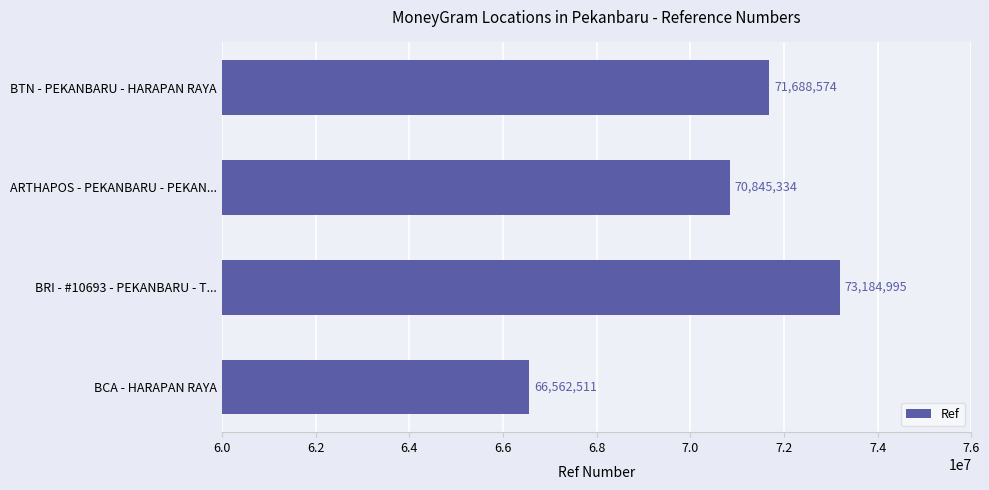

How many bars are there in total?

4